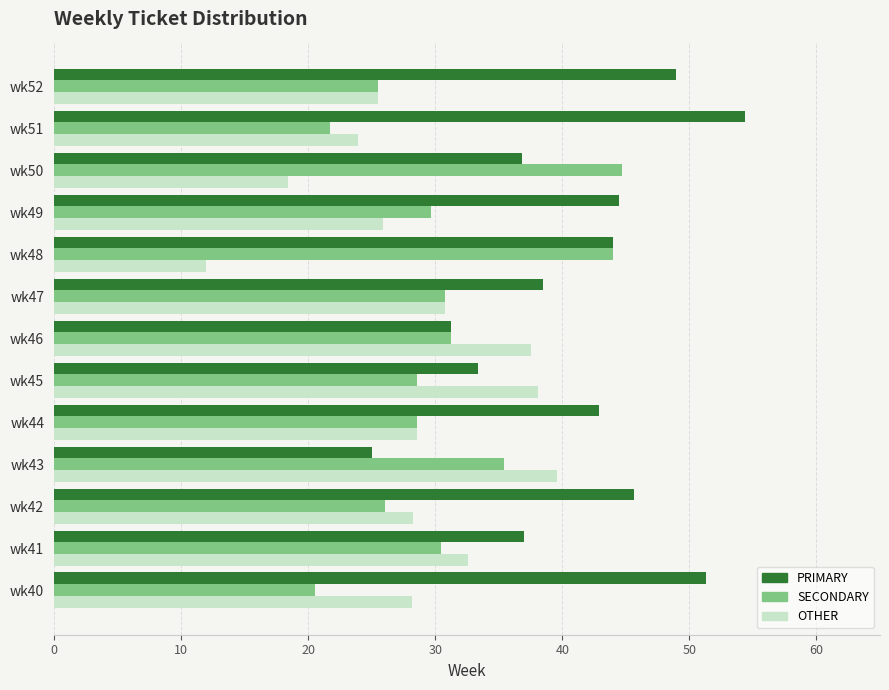

What is the difference between the maximum and minimum values in the PRIMARY series?

29.3